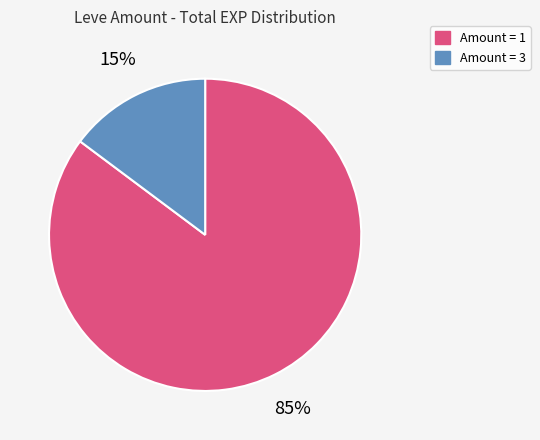

Which slice is the largest?

Amount = 1